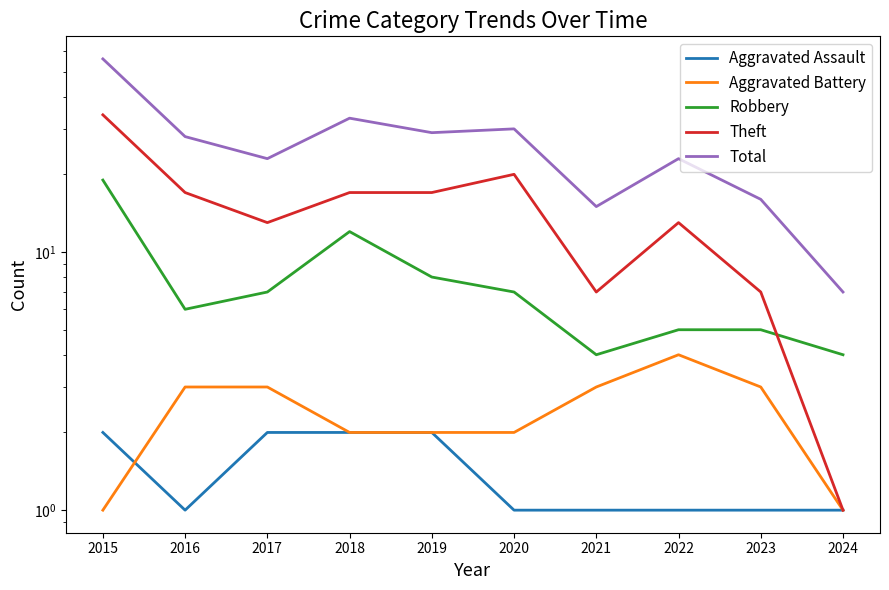

At which category is the sum across all series the highest?

2015